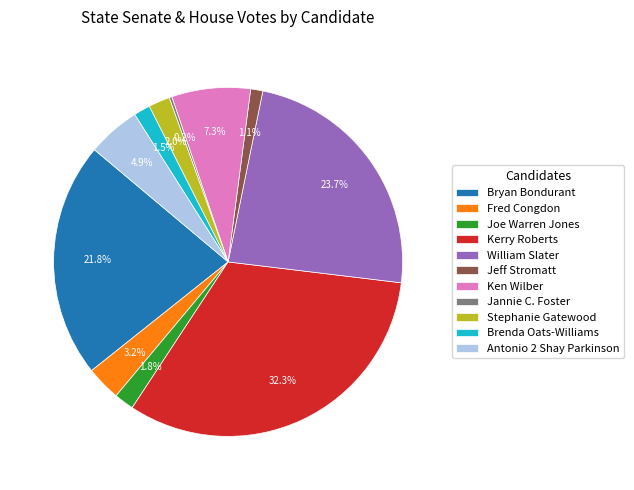

What percentage is the Fred Congdon slice, to the nearest percent?

3%